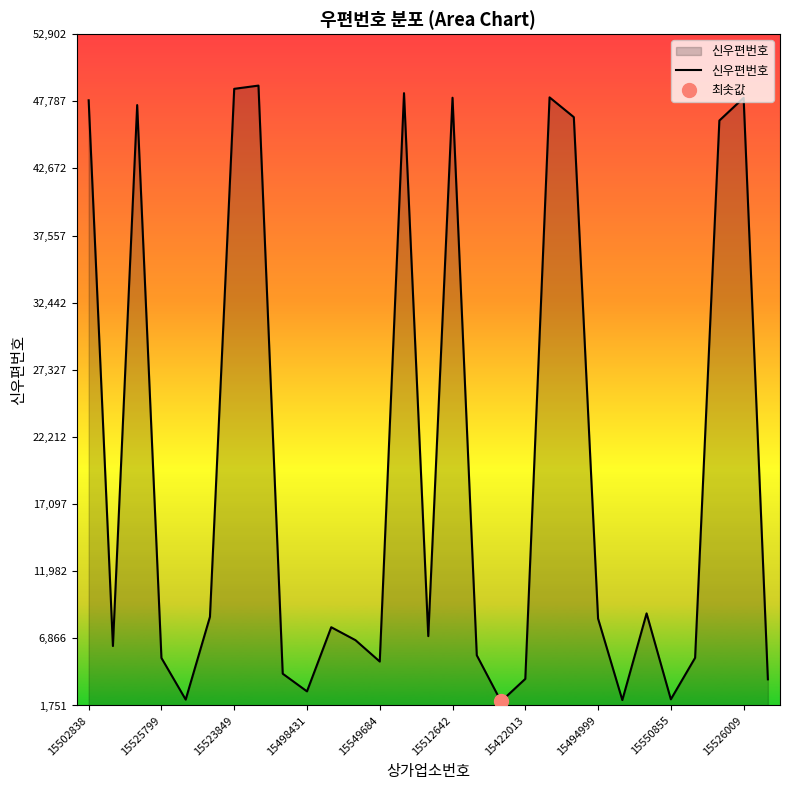

The 신우편번호 series shows 8372 at 15494999. True or false?

True